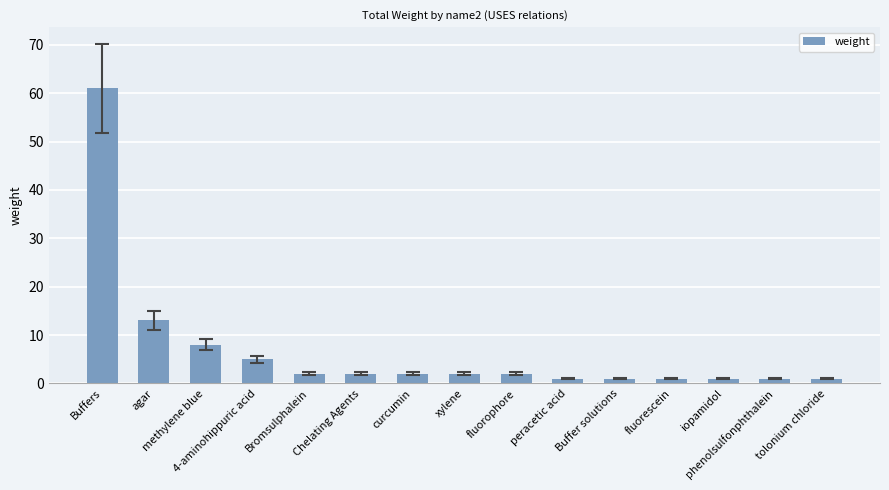

What is the sum of the values at Buffers and xylene?

63